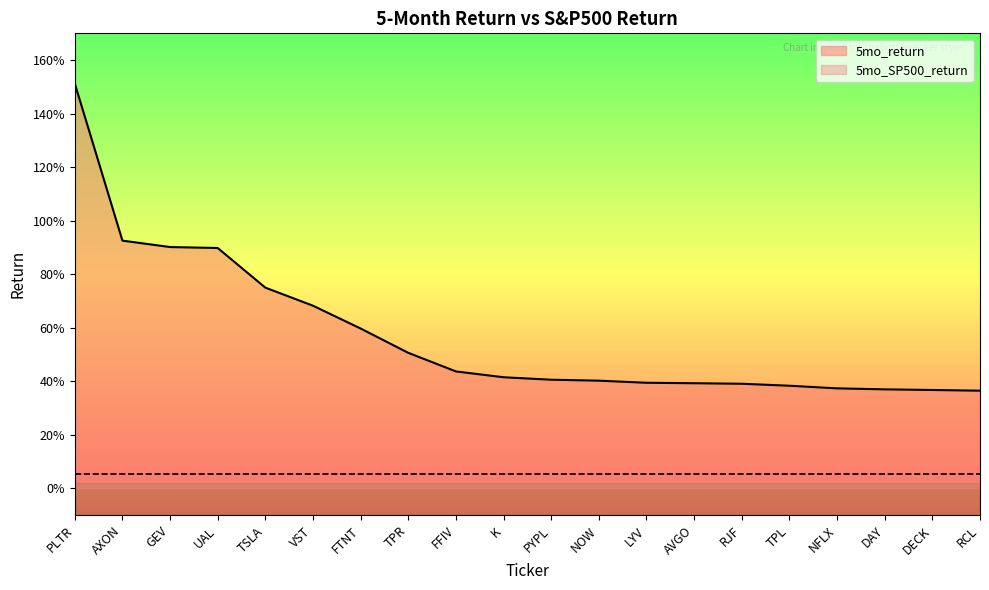

Does the chart have visible grid lines?

No